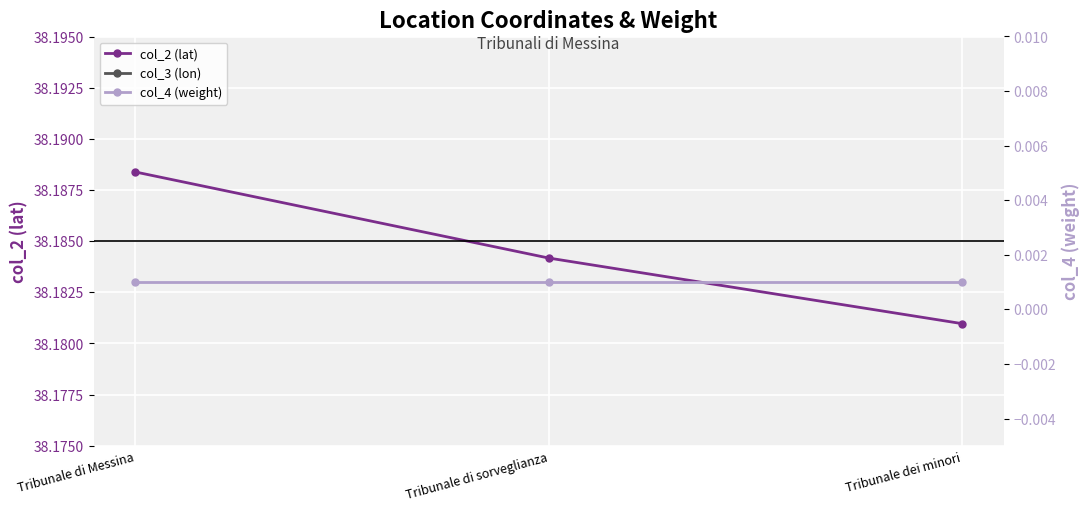

Reading left to right, what are all the values shown in this chart?

col_2 (lat): Tribunale di Messina=38.2	Tribunale di sorveglianza=38.2	Tribunale dei minori=38.2
col_3 (lon): Tribunale di Messina=15.6	Tribunale di sorveglianza=15.6	Tribunale dei minori=15.5
col_4 (weight): Tribunale di Messina=0.0	Tribunale di sorveglianza=0.0	Tribunale dei minori=0.0